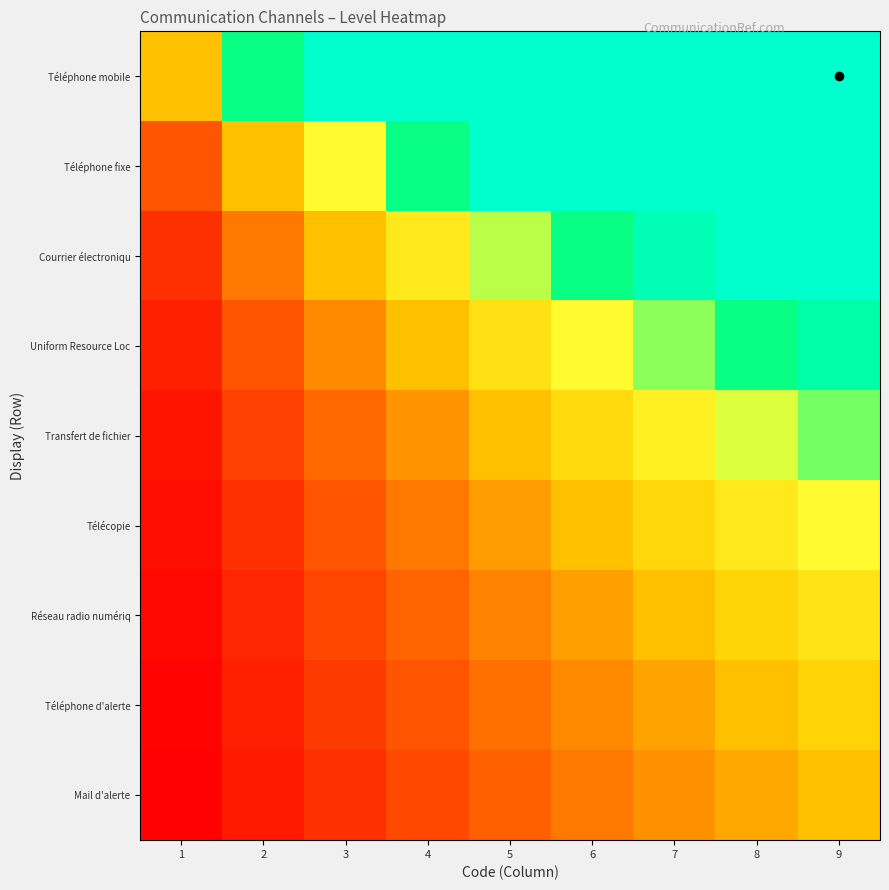

Reading left to right, list all the values displayed in this chart.

Téléphone mobile: 1=1.0	2=2.0	3=3.0	4=4.0	5=5.0	6=6.0	7=7.0	8=8.0	9=9.0
Téléphone fixe: 1=0.5	2=1.0	3=1.5	4=2.0	5=2.5	6=3.0	7=3.5	8=4.0	9=4.5
Courrier électroniqu: 1=0.3	2=0.7	3=1.0	4=1.3	5=1.7	6=2.0	7=2.3	8=2.7	9=3.0
Uniform Resource Loc: 1=0.2	2=0.5	3=0.8	4=1.0	5=1.2	6=1.5	7=1.8	8=2.0	9=2.2
Transfert de fichier: 1=0.2	2=0.4	3=0.6	4=0.8	5=1.0	6=1.2	7=1.4	8=1.6	9=1.8
Télécopie: 1=0.2	2=0.3	3=0.5	4=0.7	5=0.8	6=1.0	7=1.2	8=1.3	9=1.5
Réseau radio numériq: 1=0.1	2=0.3	3=0.4	4=0.6	5=0.7	6=0.9	7=1.0	8=1.1	9=1.3
Téléphone d'alerte: 1=0.1	2=0.2	3=0.4	4=0.5	5=0.6	6=0.8	7=0.9	8=1.0	9=1.1
Mail d'alerte: 1=0.1	2=0.2	3=0.3	4=0.4	5=0.6	6=0.7	7=0.8	8=0.9	9=1.0